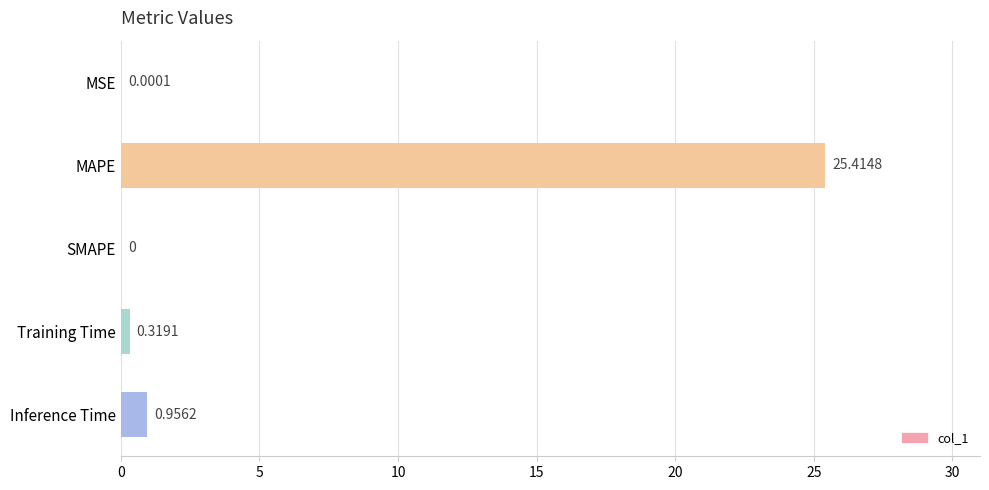

Which has a higher value, MSE or Inference Time?

Inference Time